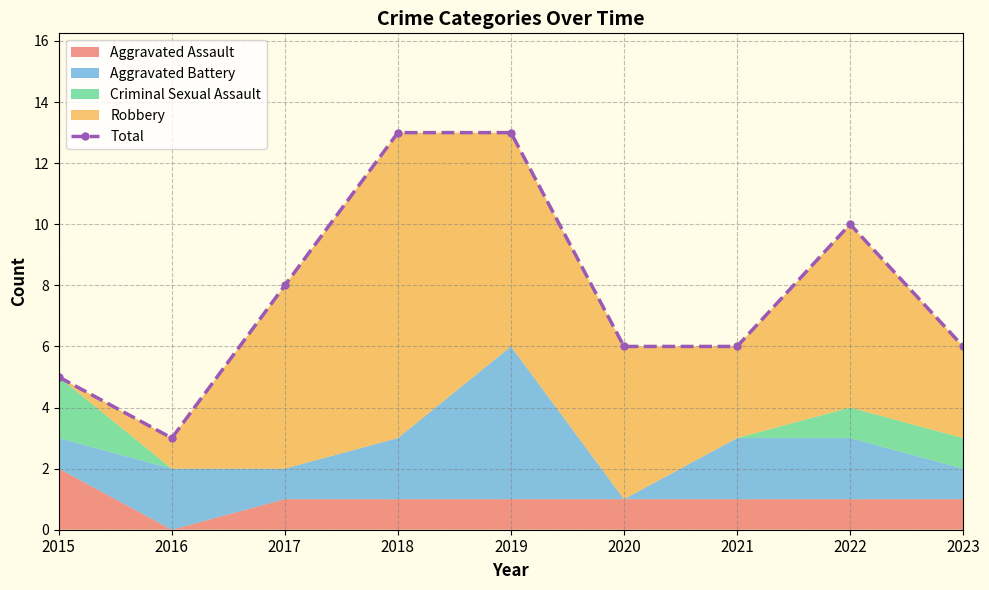

How many points are lower than both their immediate neighbors (excluding endpoints)?

1